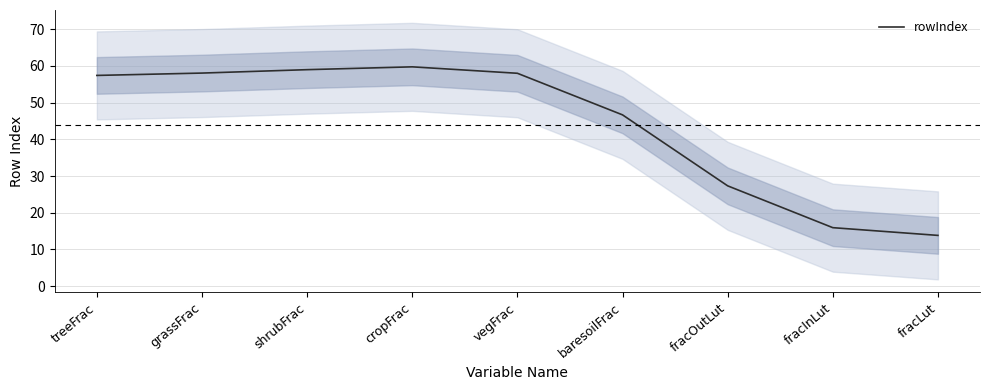

Where is the first local maximum?

cropFrac